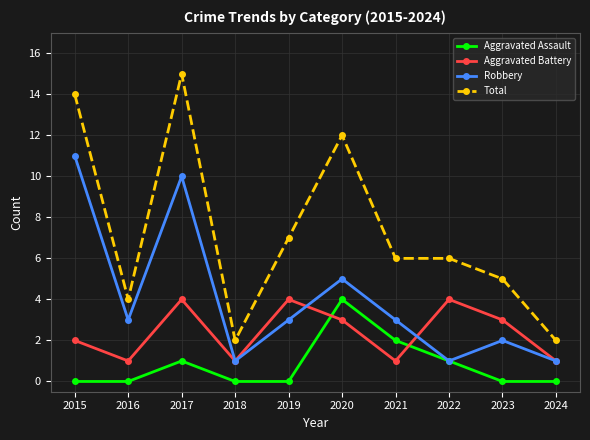

At which category is the sum across all series the highest?

2017